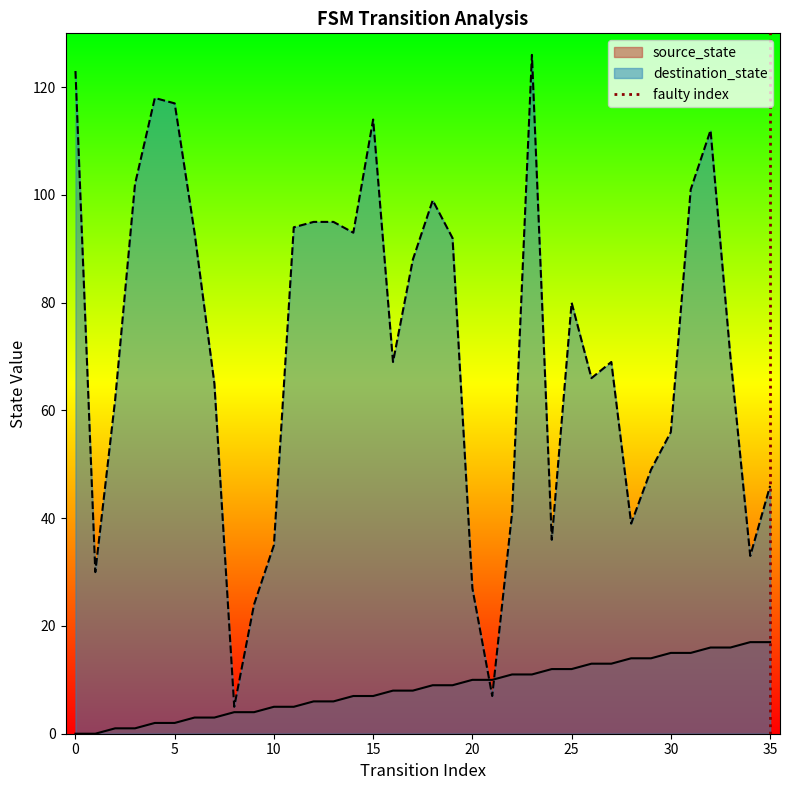

True or false: source_state has a value of 5 at 30.

False